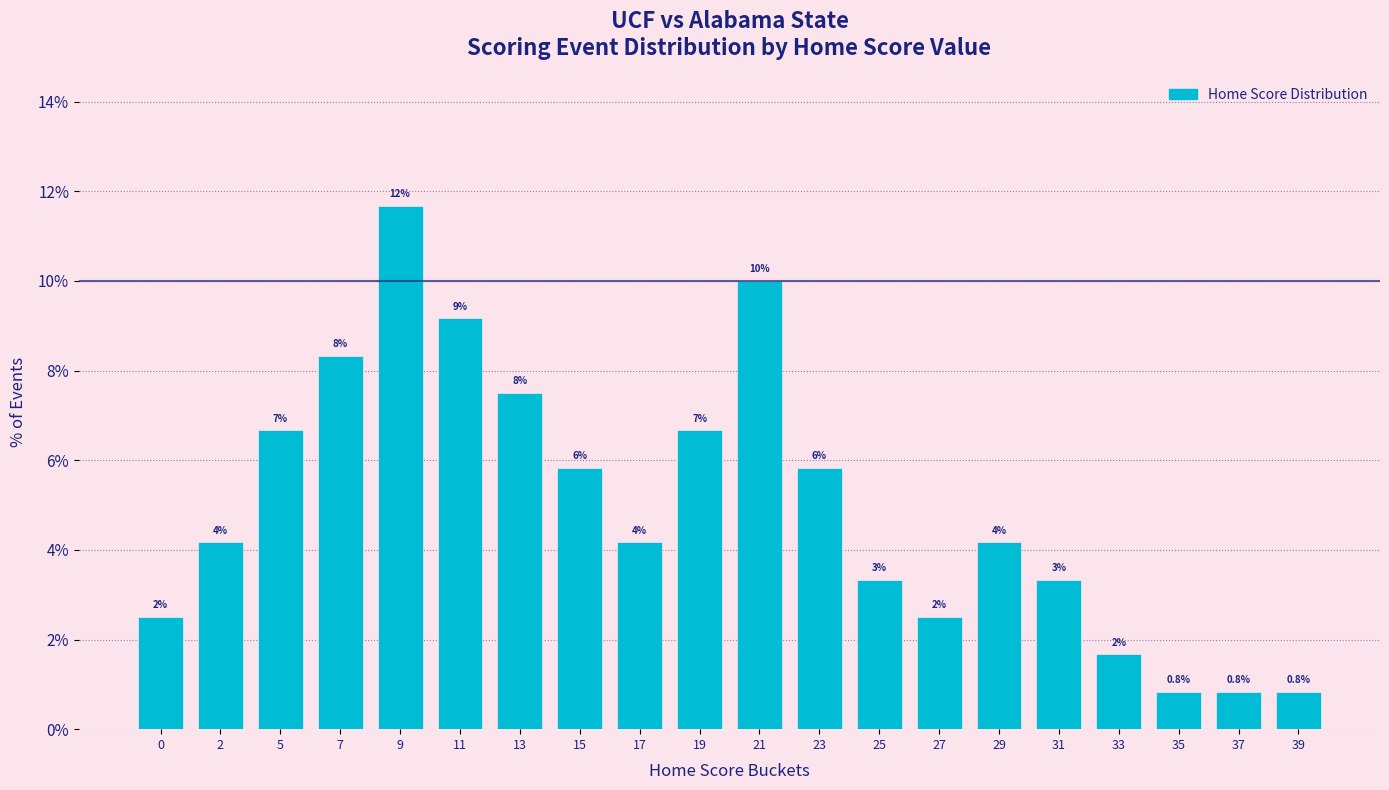

What is the maximum value shown in the chart?

11.7